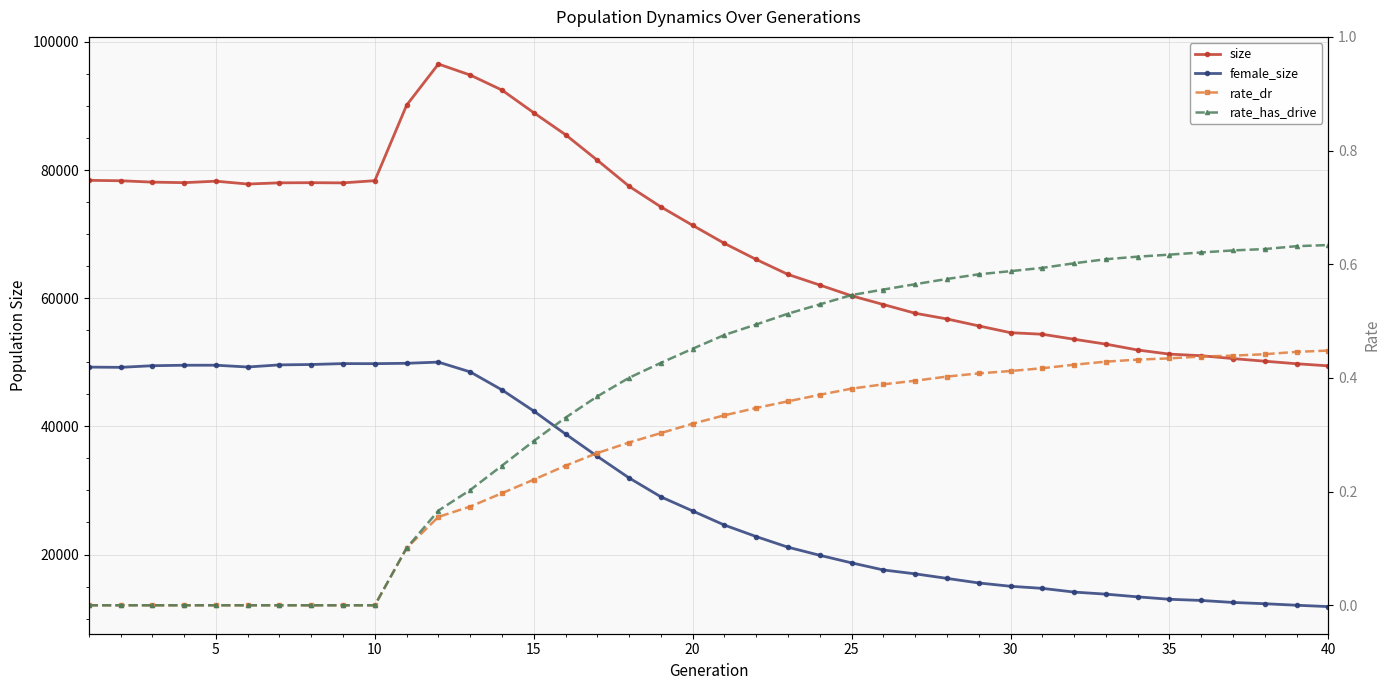

The rate_has_drive series shows 0.6 at 30. True or false?

True